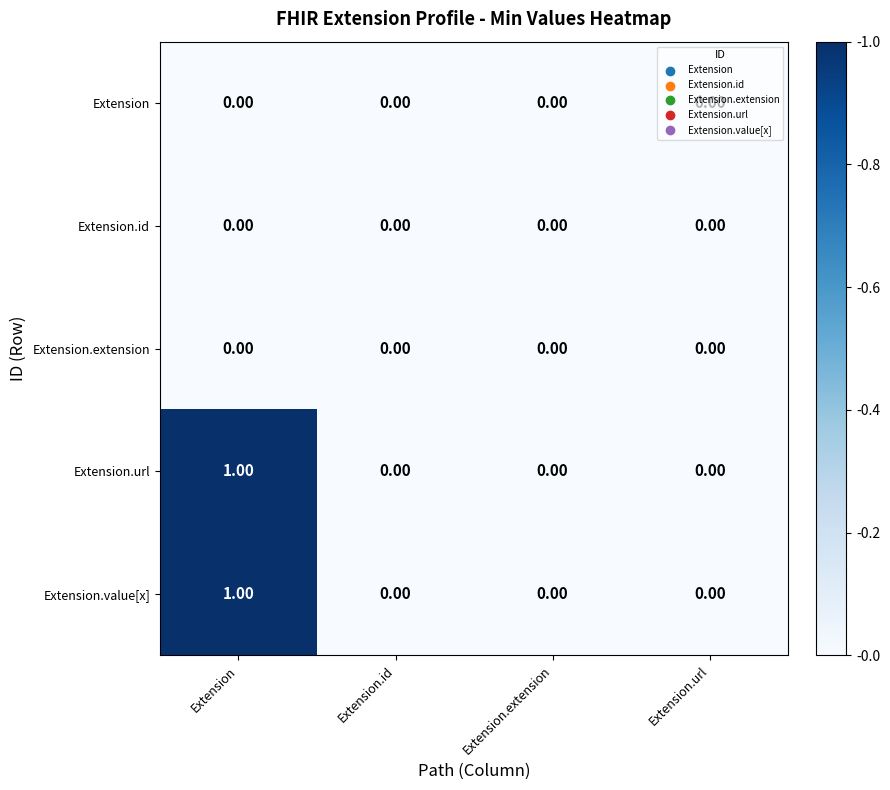

At which category is the sum across all series the highest?

Extension